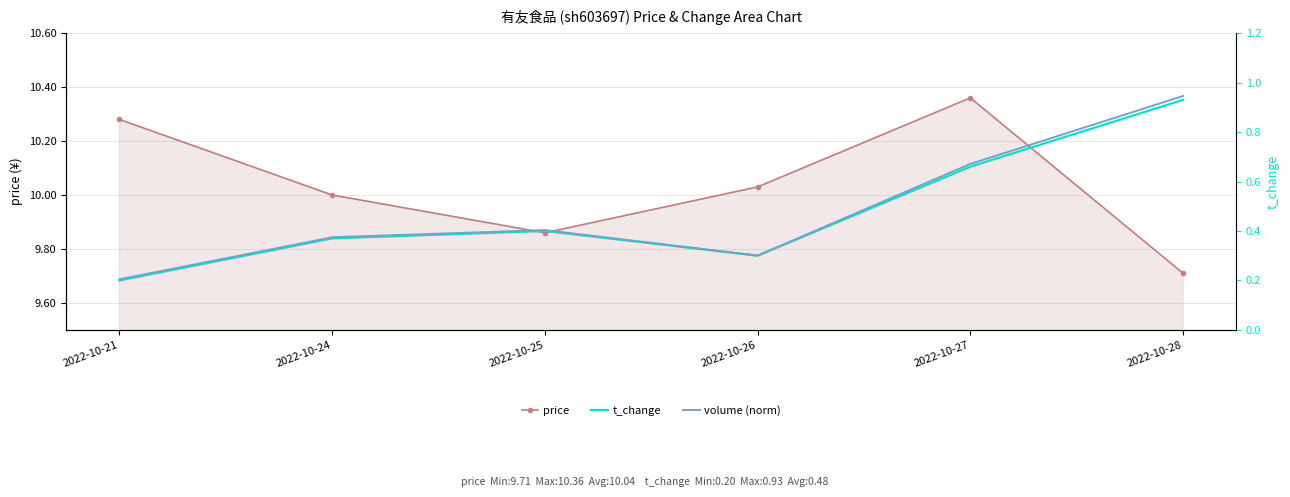

Reading left to right, list all the values displayed in this chart.

price: 2022-10-21=10.3	2022-10-24=10.0	2022-10-25=9.9	2022-10-26=10.0	2022-10-27=10.4	2022-10-28=9.7
t_change: 2022-10-21=0.2	2022-10-24=0.4	2022-10-25=0.4	2022-10-26=0.3	2022-10-27=0.7	2022-10-28=0.9
volume (norm): 2022-10-21=0.2	2022-10-24=0.4	2022-10-25=0.4	2022-10-26=0.3	2022-10-27=0.7	2022-10-28=0.9